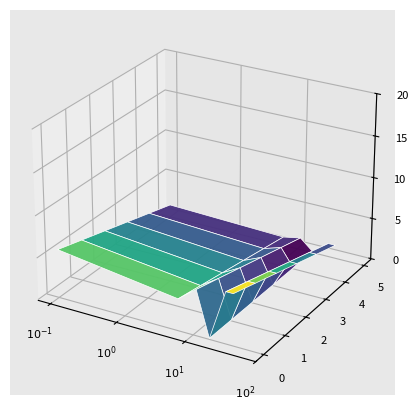

Reading right to left, what are all the values shown in this chart?

row_x: 9=0	8=0	7=0	6=0	5=0	4=0	3=0	2=11	1=6	0=0
row_y: 9=6	8=6	7=6	6=6	5=6	4=6	3=0	2=5	1=0	0=6
row_z: 9=12	8=12	7=12	6=12	5=12	4=12	3=0	2=0	1=5	0=11